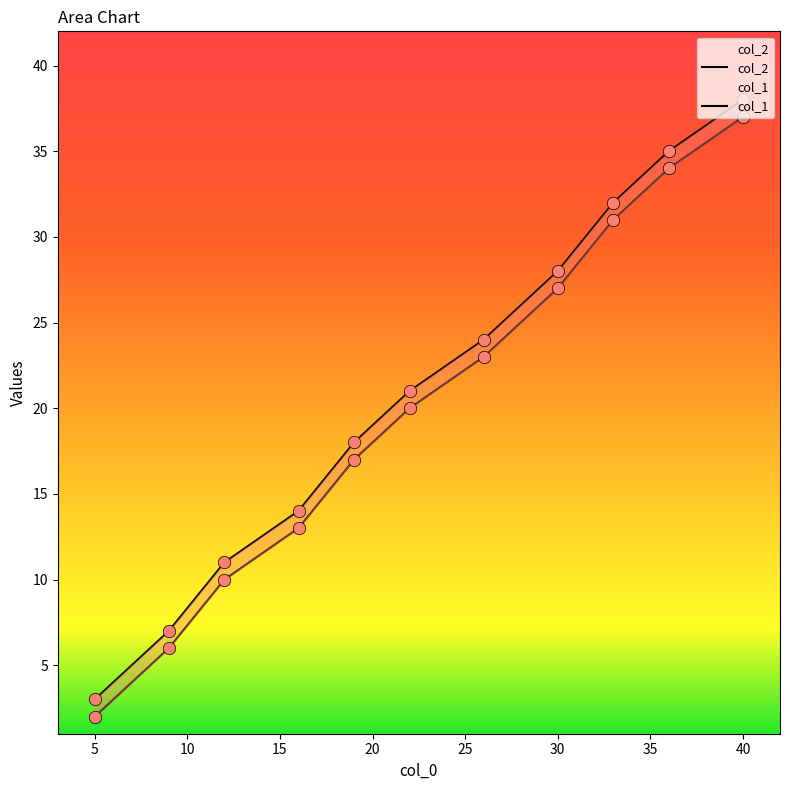

What are all the series names shown in the legend?

col_1, col_2